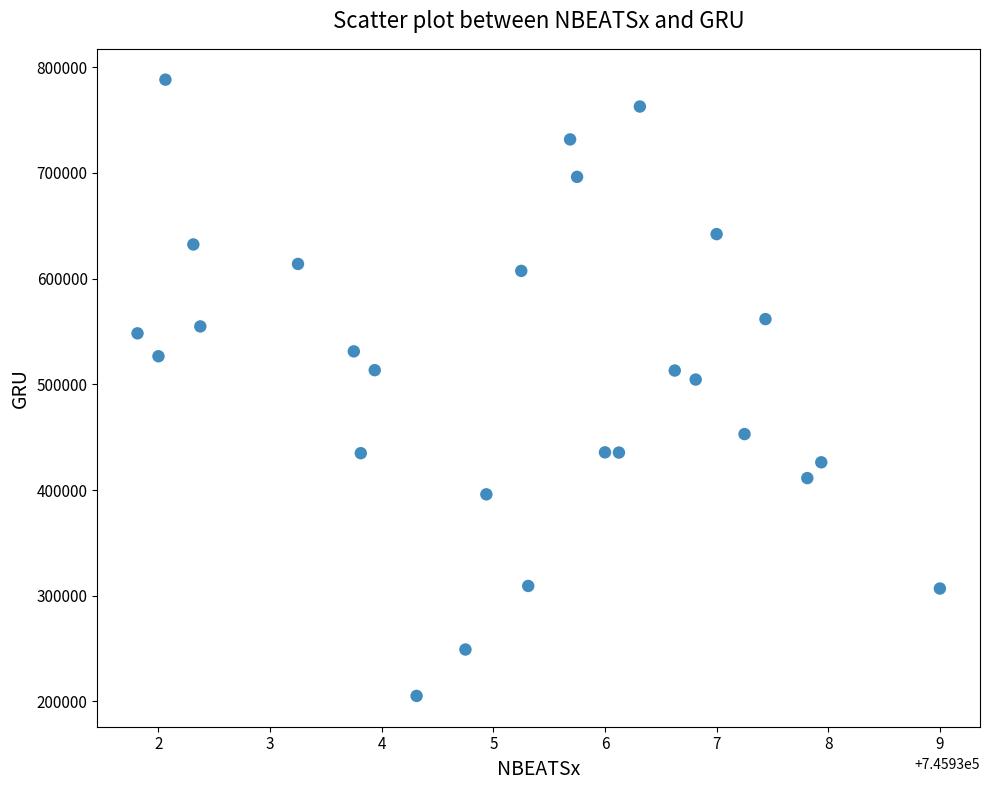

What is the range of Y values (max minus min)?

583096.0